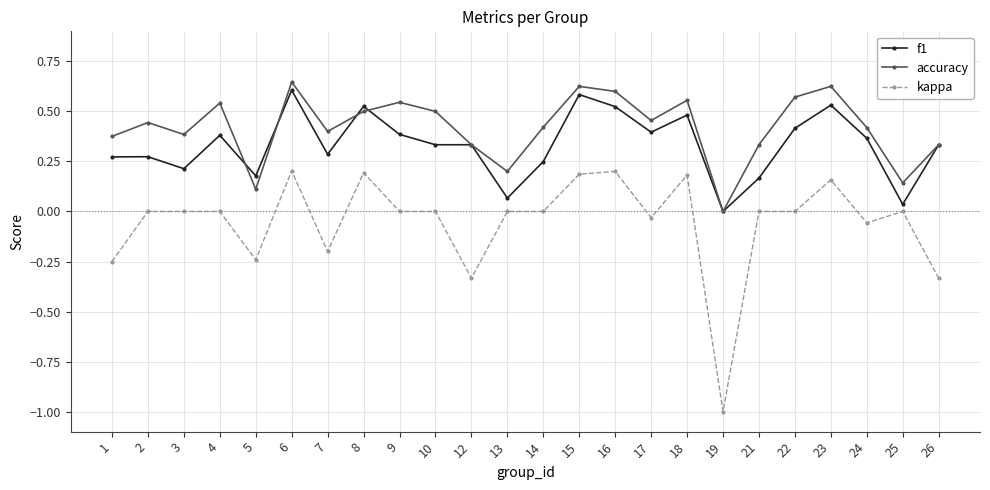

What is the smallest value displayed?

-1.0